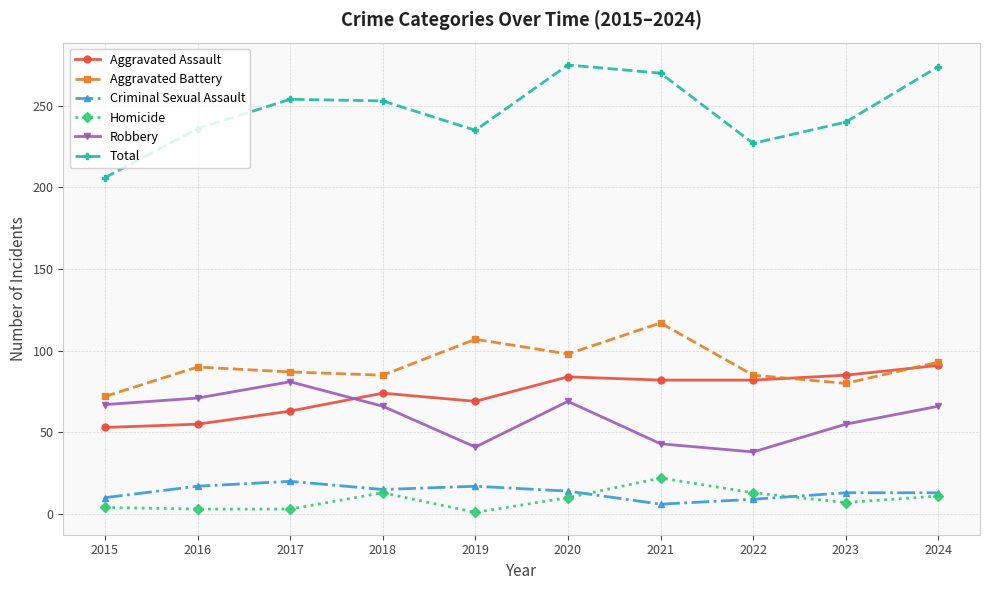

Where is Robbery nearest to the value 59?

2023